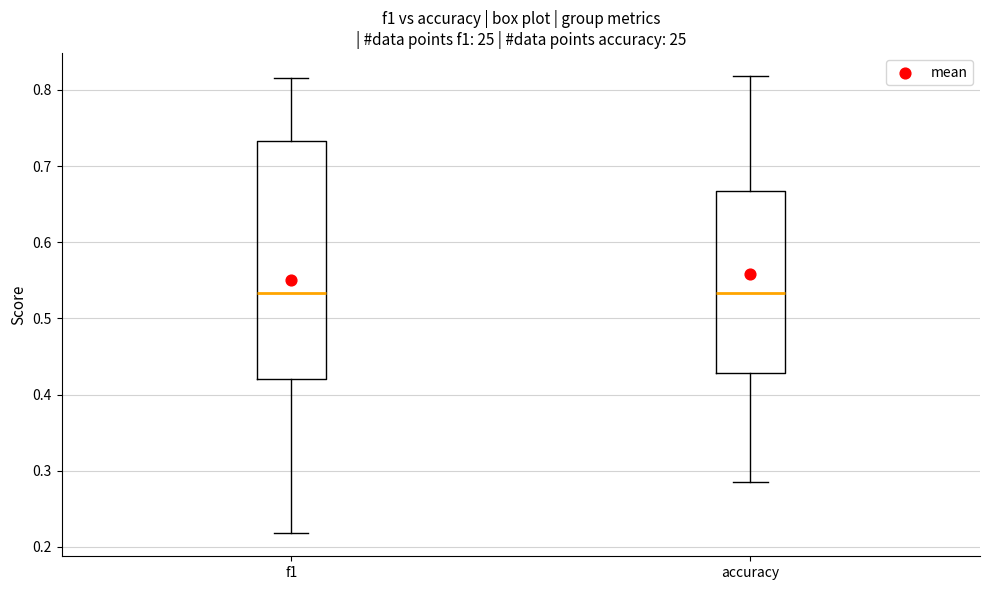

Reading left to right, read every box against the y-axis: the position of its median line, the range the box covers, and the ends of its whiskers. The values are not printed on the chart, so give them approximately, as read against the axis.

f1: median 0.53, box 0.42 to 0.73, whiskers 0.22 to 0.82
accuracy: median 0.53, box 0.43 to 0.67, whiskers 0.29 to 0.82